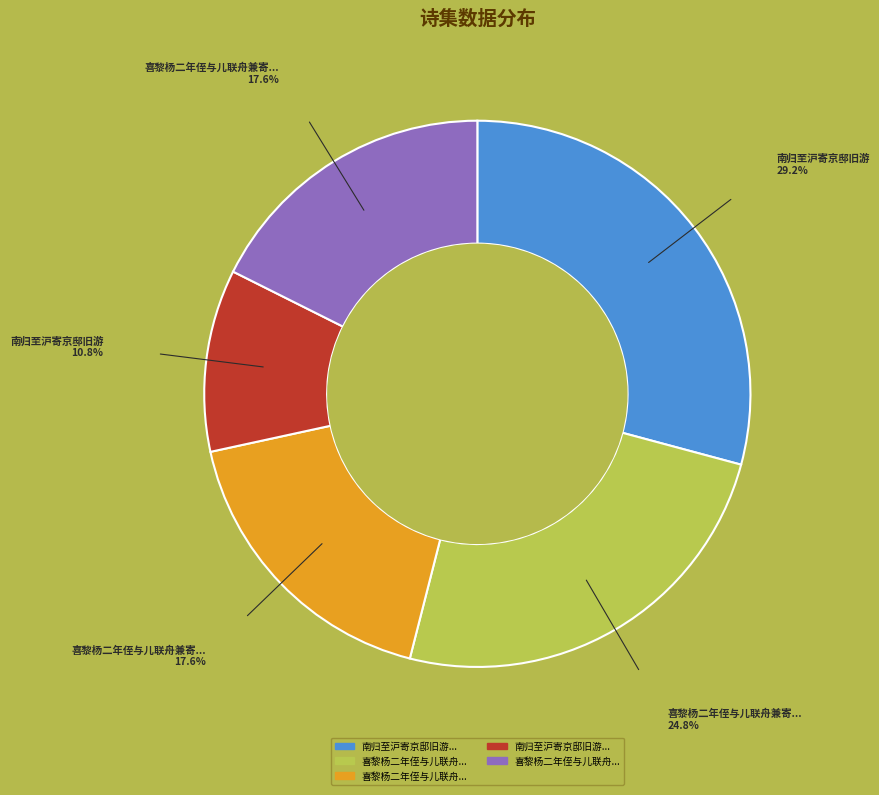

Is there a majority slice in this chart?

No